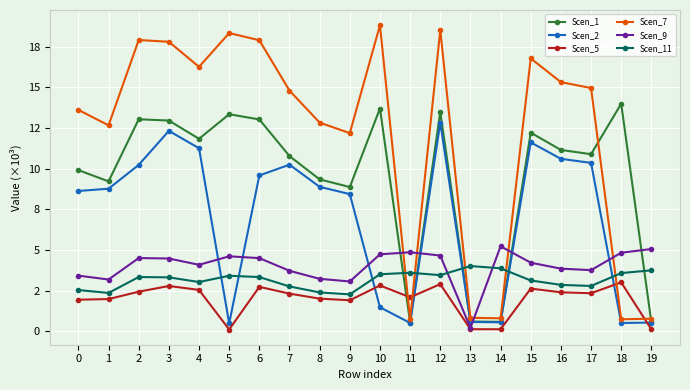

Is this an area chart (filled region under the line)?

No